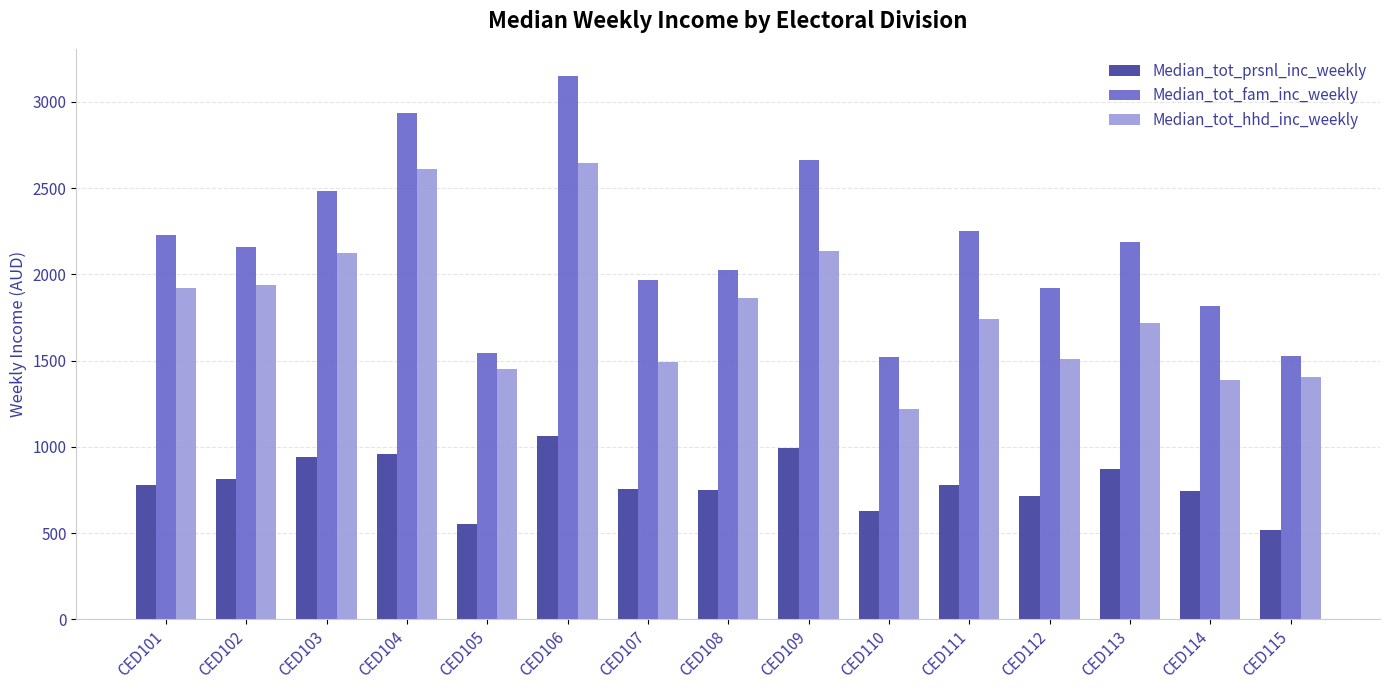

What is the sum of the Median_tot_fam_inc_weekly values at CED102 and CED105?

3700